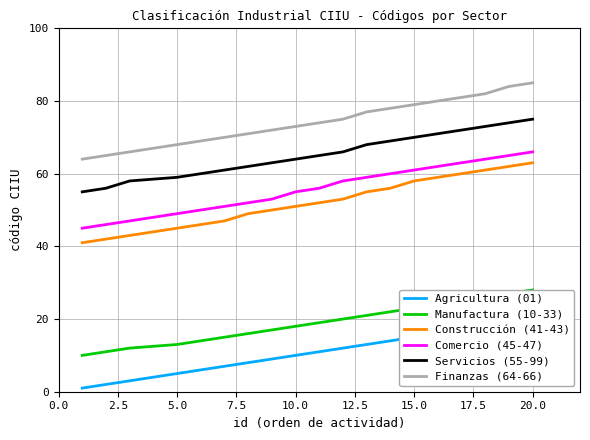

True or false: Finanzas (64-66) and Construcción (41-43) cross at least once.

False